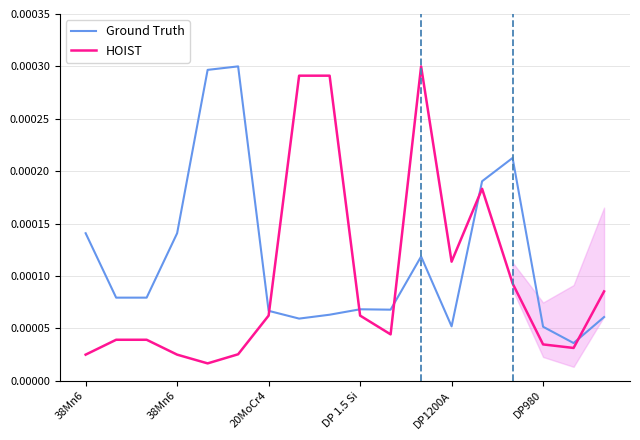

Between which two adjacent categories do HOIST and Ground Truth first intersect?

6 and 7